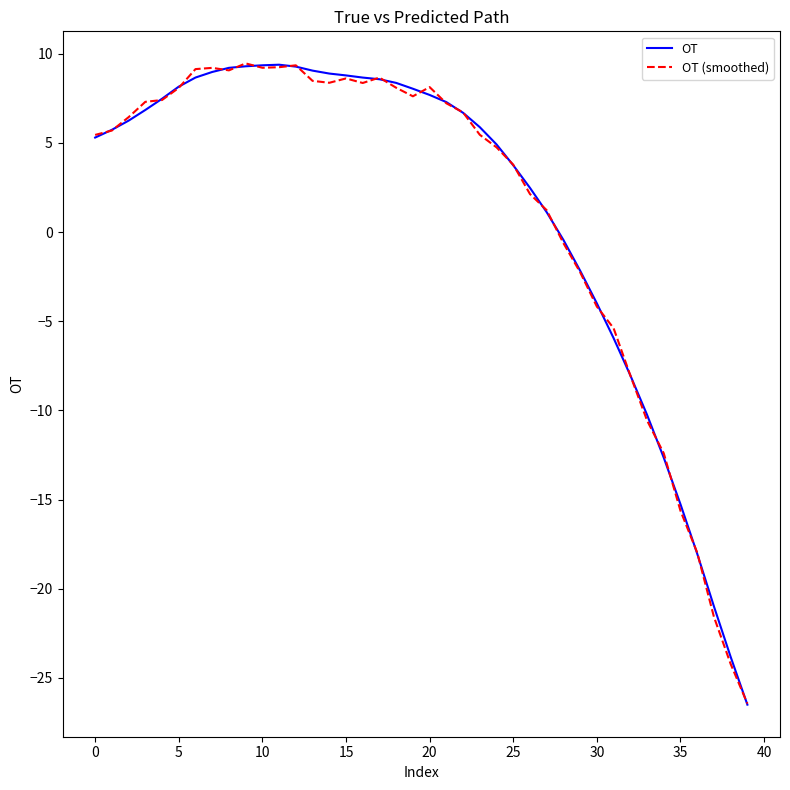

What is the highest value of the OT (smoothed) series?

9.5